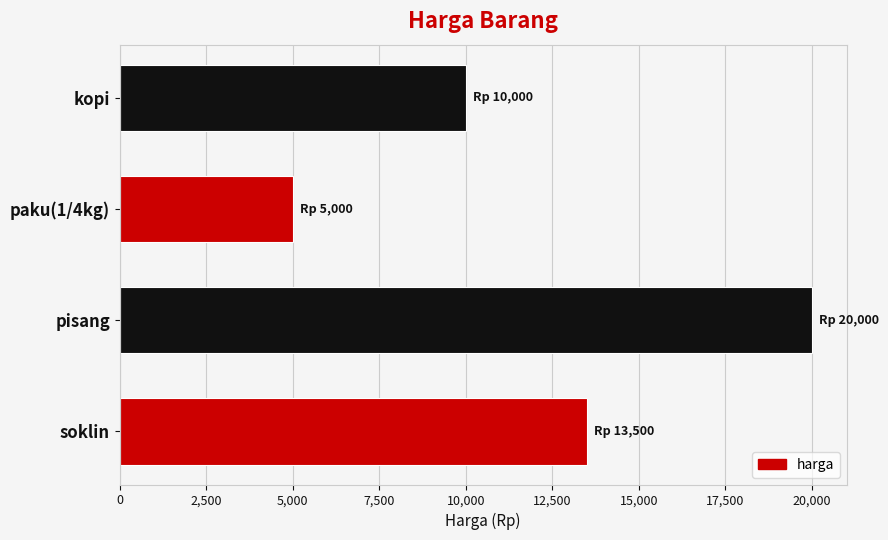

Is it true that the value at soklin is 13500?

True